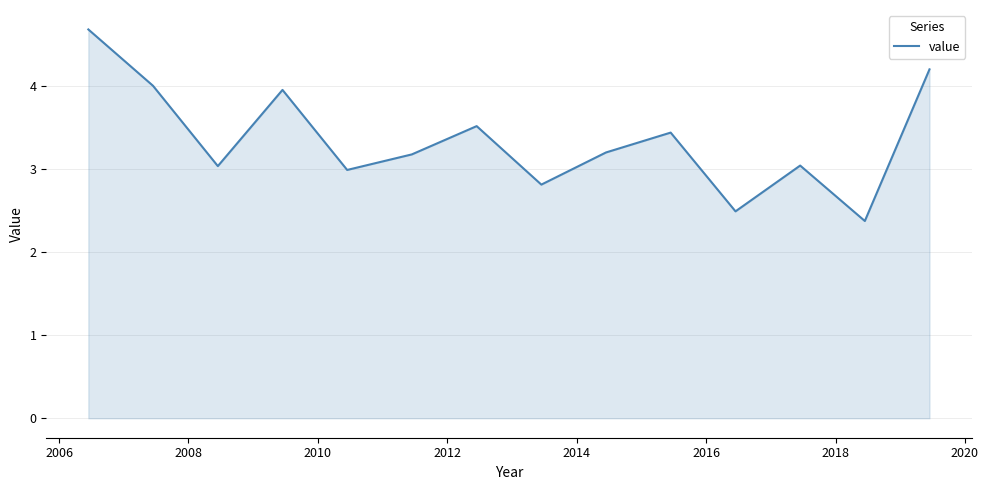

What is the smallest value displayed?

2.4